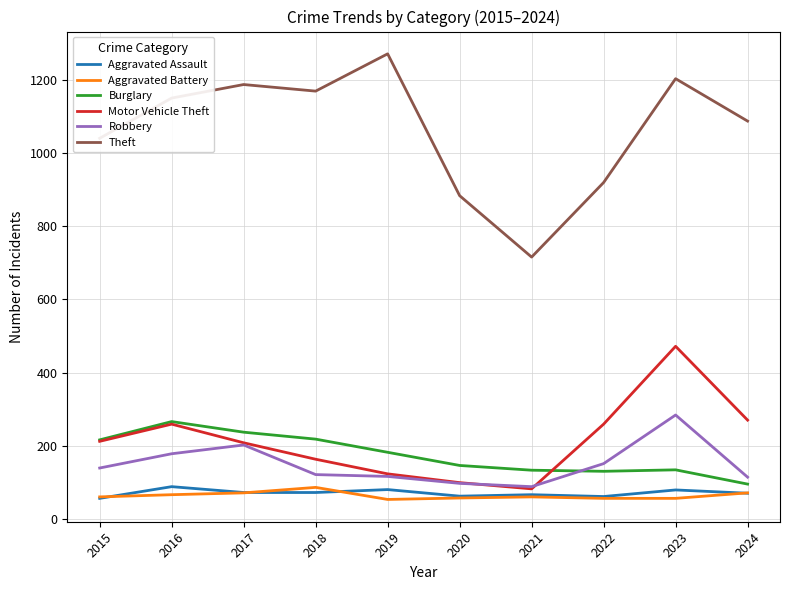

What is the difference between the maximum and second lowest values in the Motor Vehicle Theft series?

373